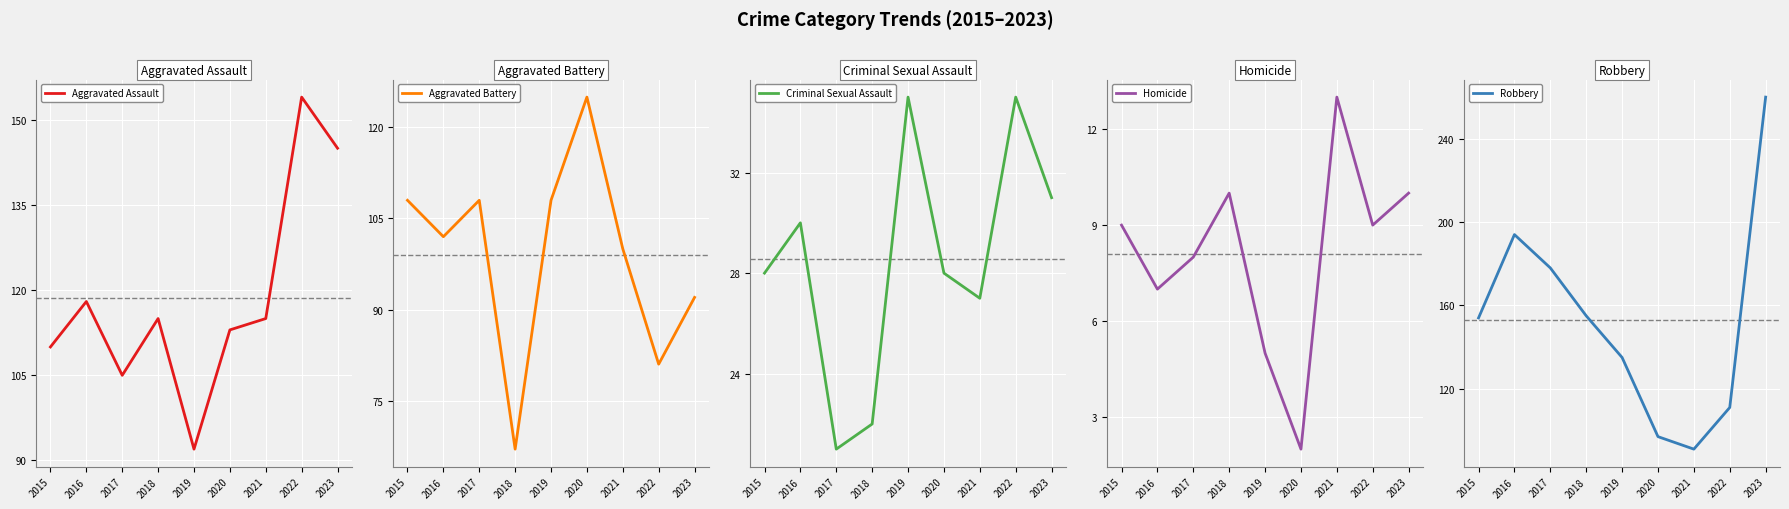

True or false: Aggravated Assault has a value of 188 at 2016.

False